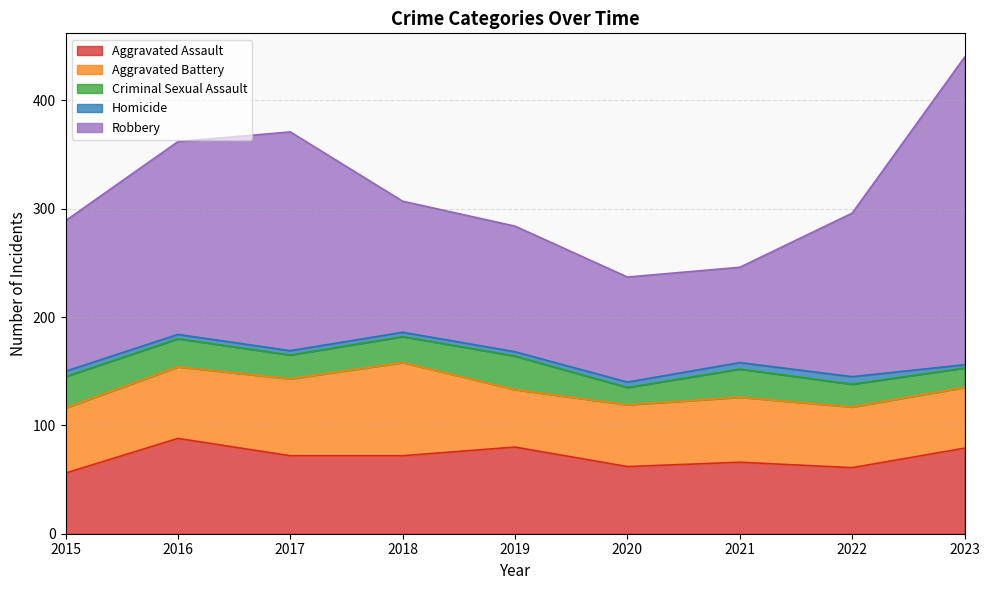

What are all the series names shown in the legend?

Aggravated Assault, Aggravated Battery, Criminal Sexual Assault, Homicide, Robbery